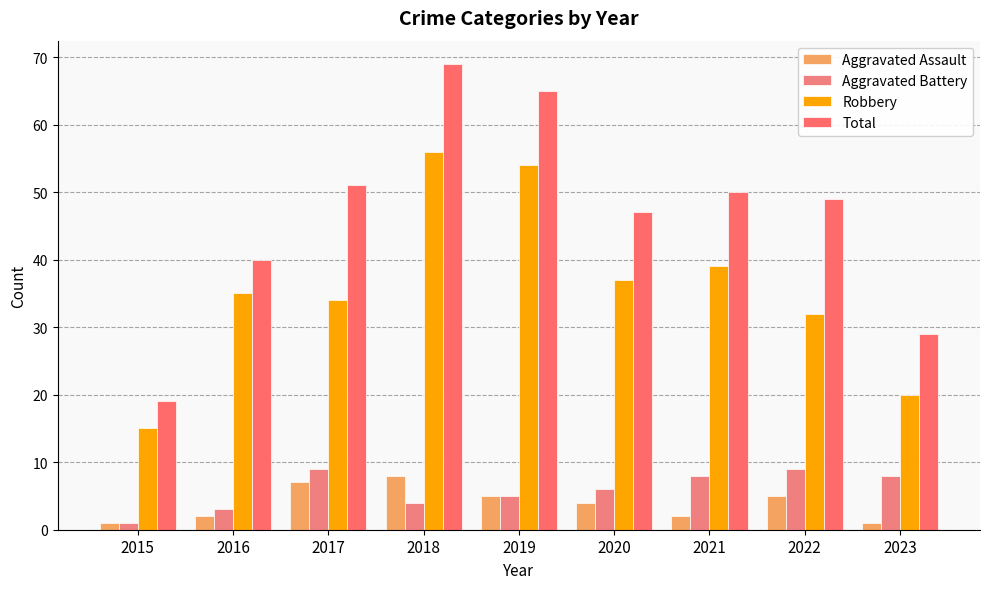

Where is Robbery nearest to the value 35?

2016